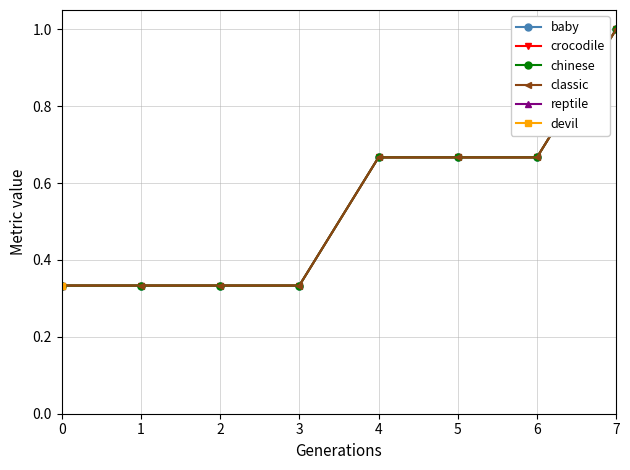

Is the value of crocodile at 2 greater than the value of baby at 5?

No